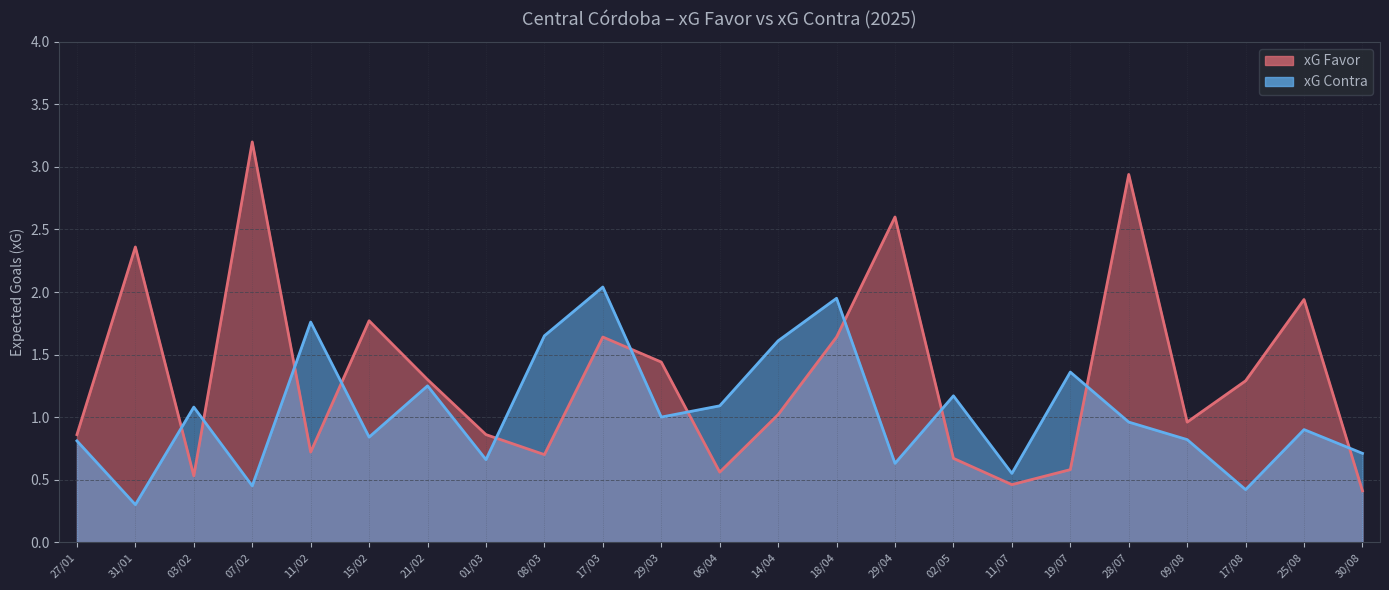

Between 09/08 and 30/08, which series saw the biggest shift?

xG Favor